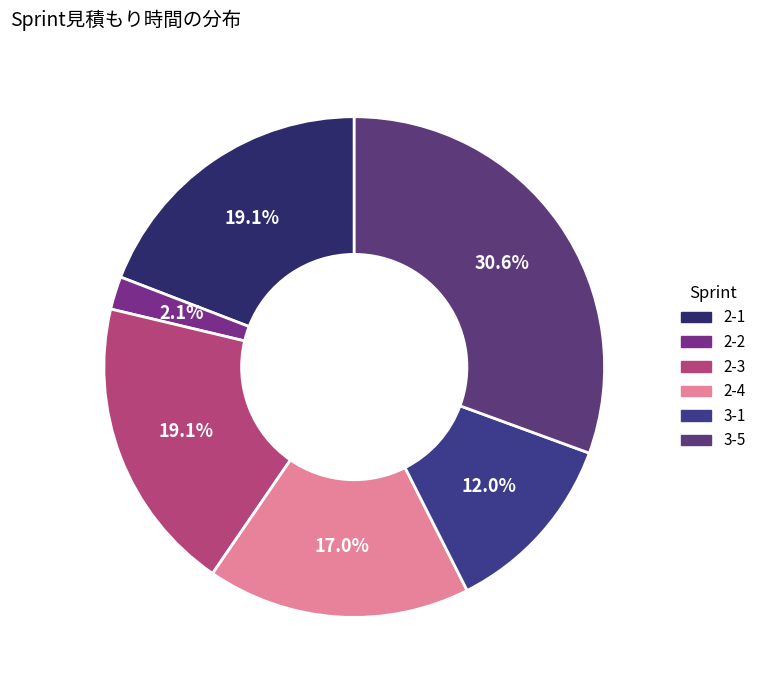

Count the number of slices in the pie.

6